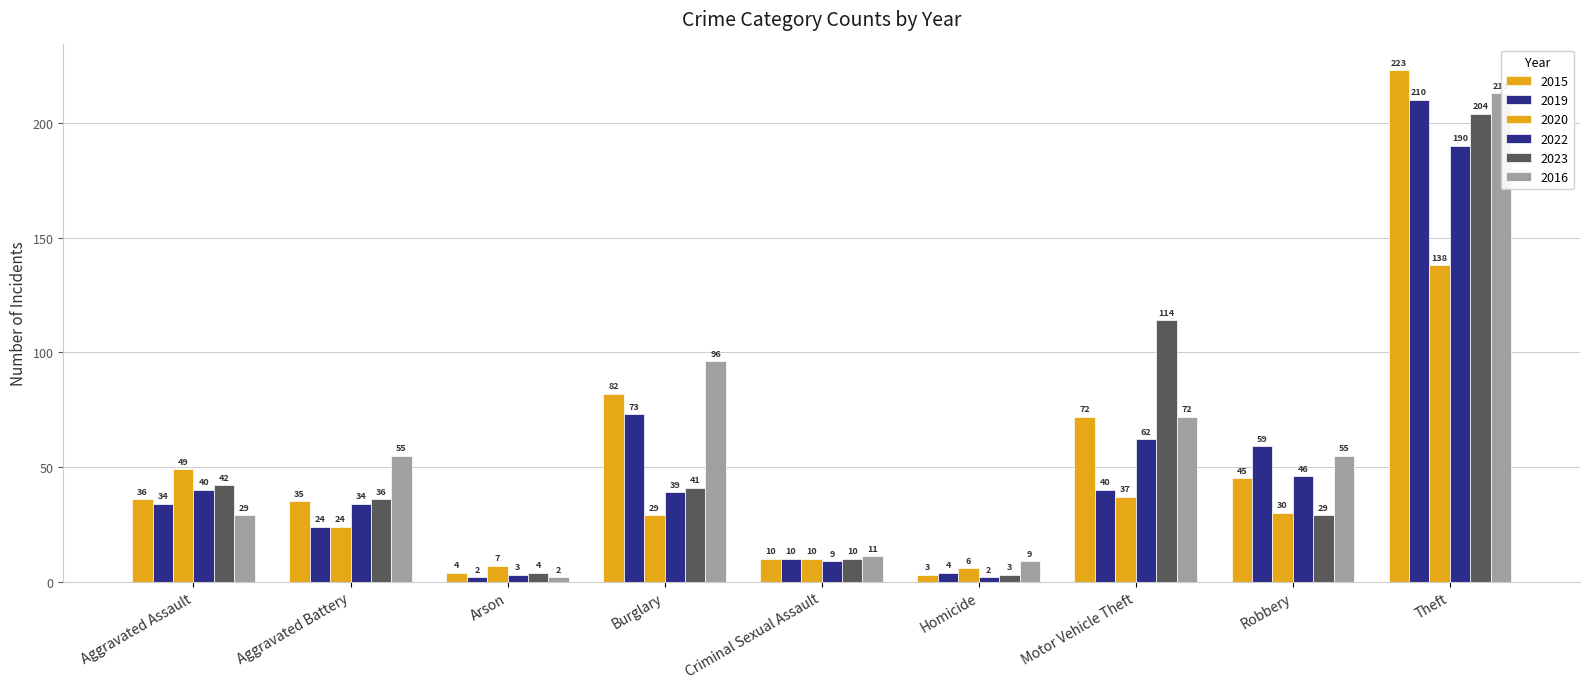

Is it true that 2015 equals 4 at Arson?

True